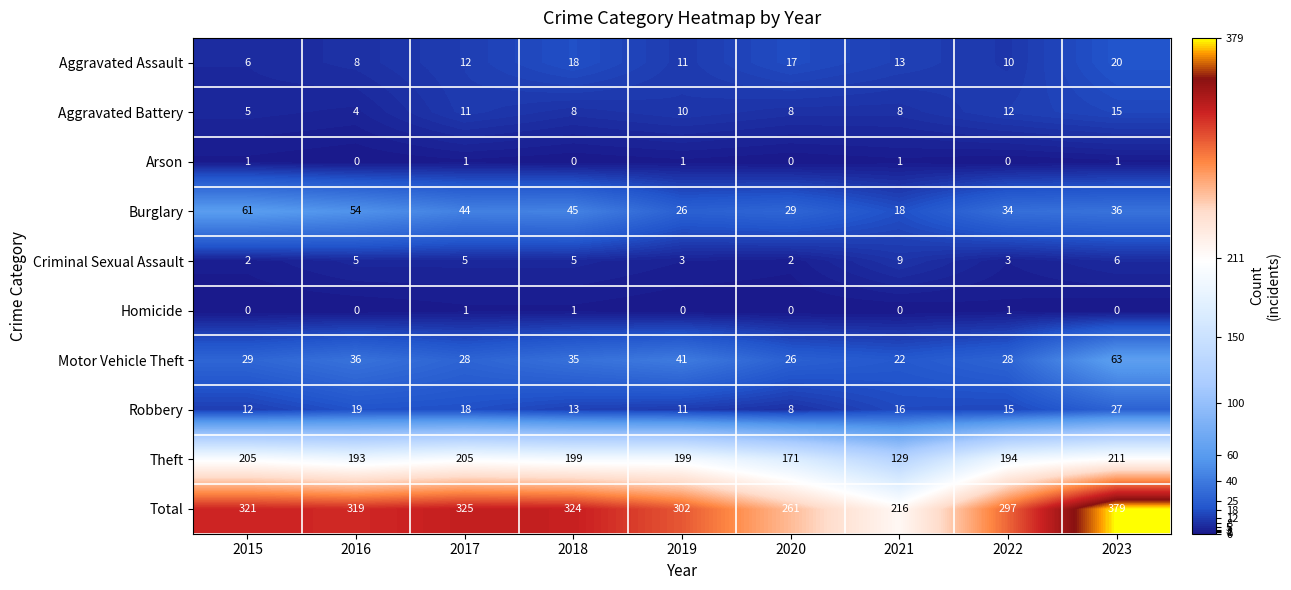

At which category does the chart reach its peak across all series?

2023